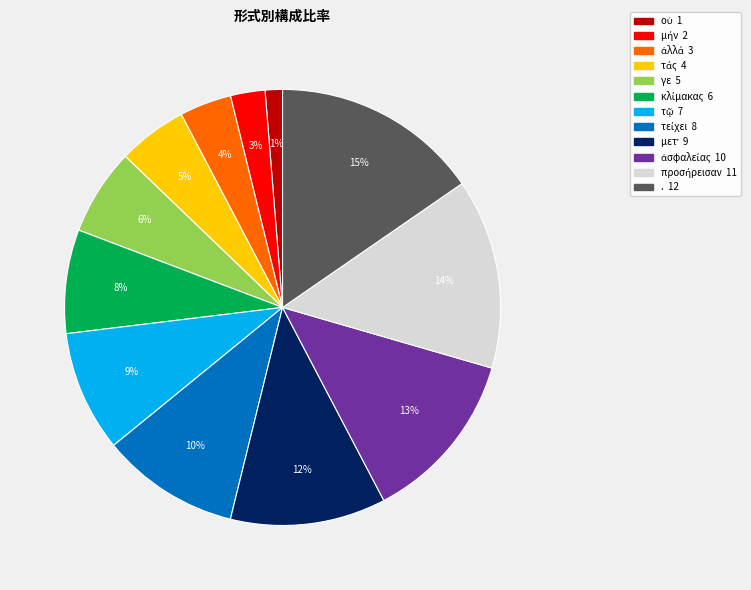

Which slice is the largest?

.